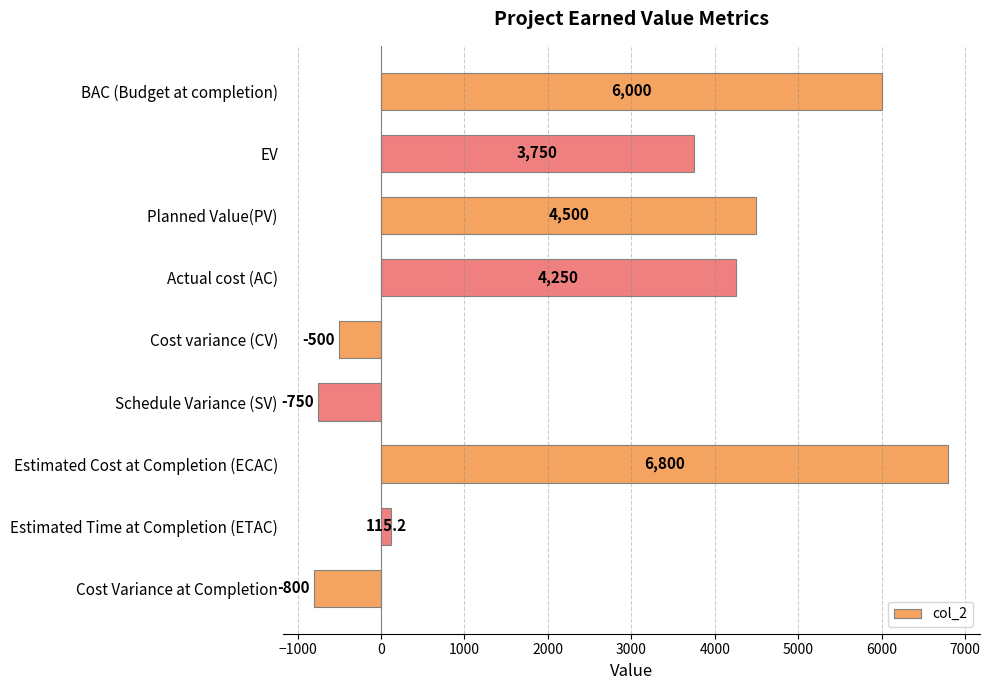

The chart shows a value of 6274.9 at Planned Value(PV). True or false?

False